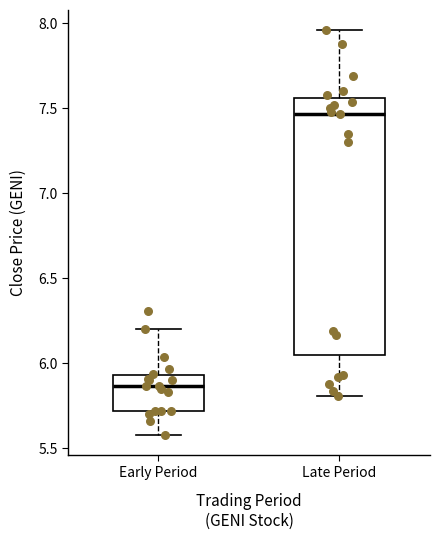

Where is the lower edge of the box for Early Period on the y-axis? The values are not printed on the chart, so give them approximately, as read against the axis.

5.70